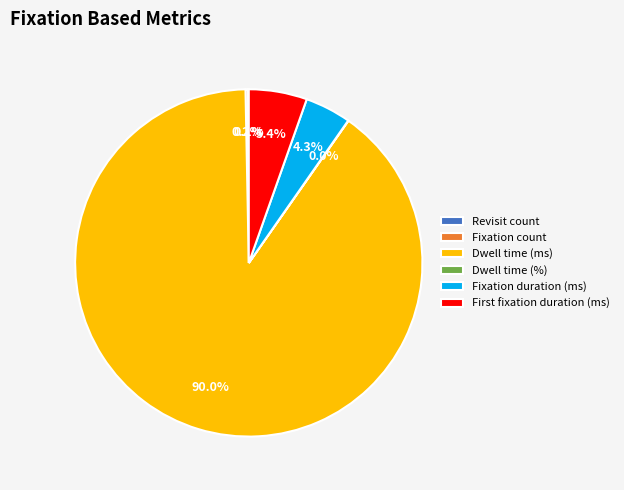

How much of the chart is everything except Dwell time (ms)?

10.0%